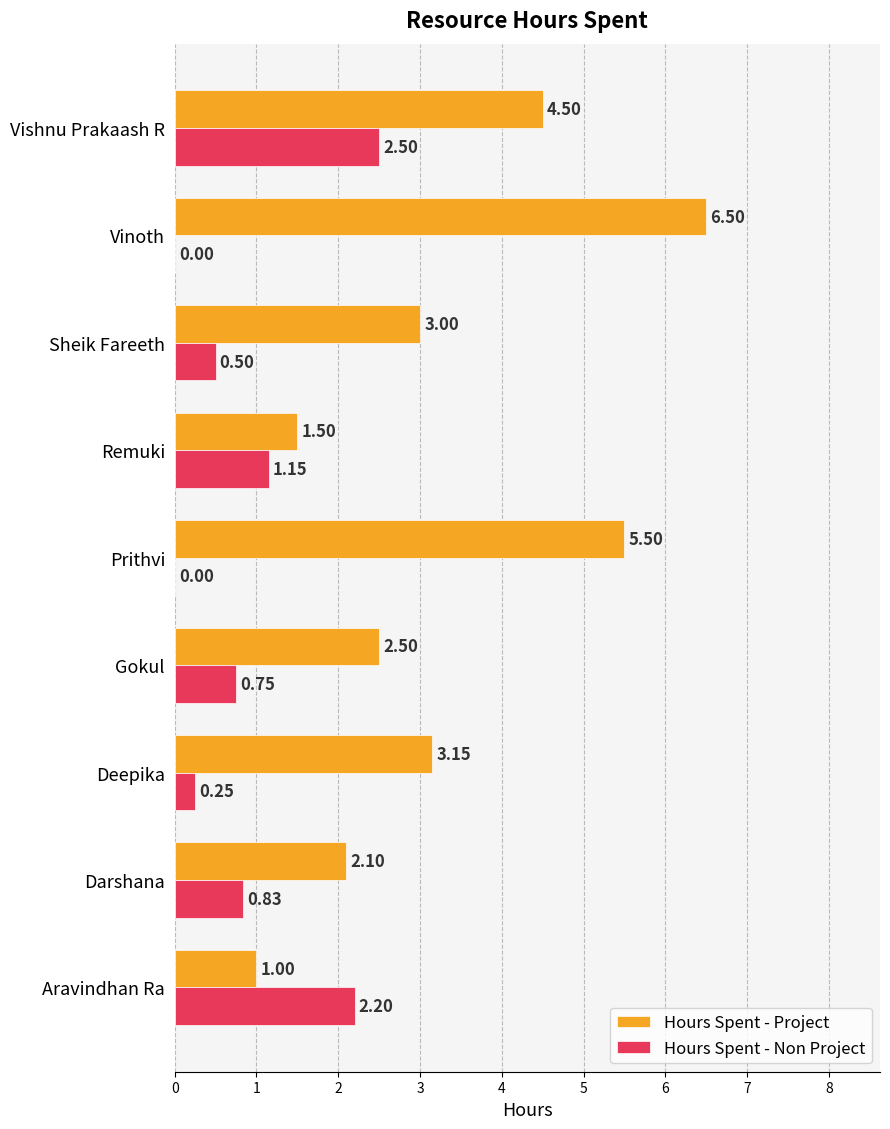

How many series are shown in this chart?

2